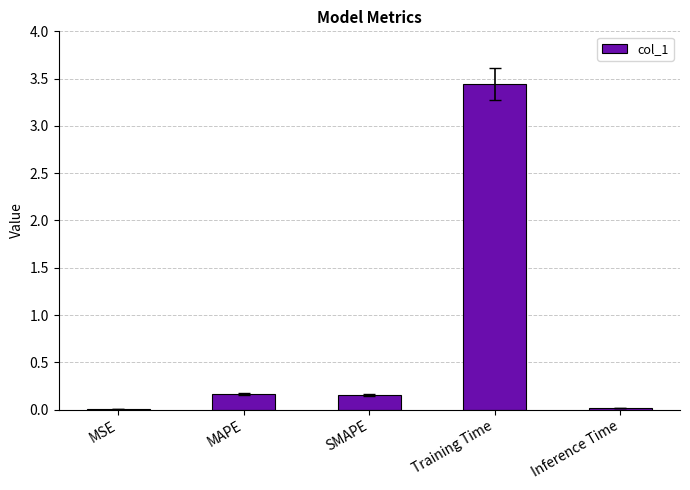

What is the sum of all values?

3.8